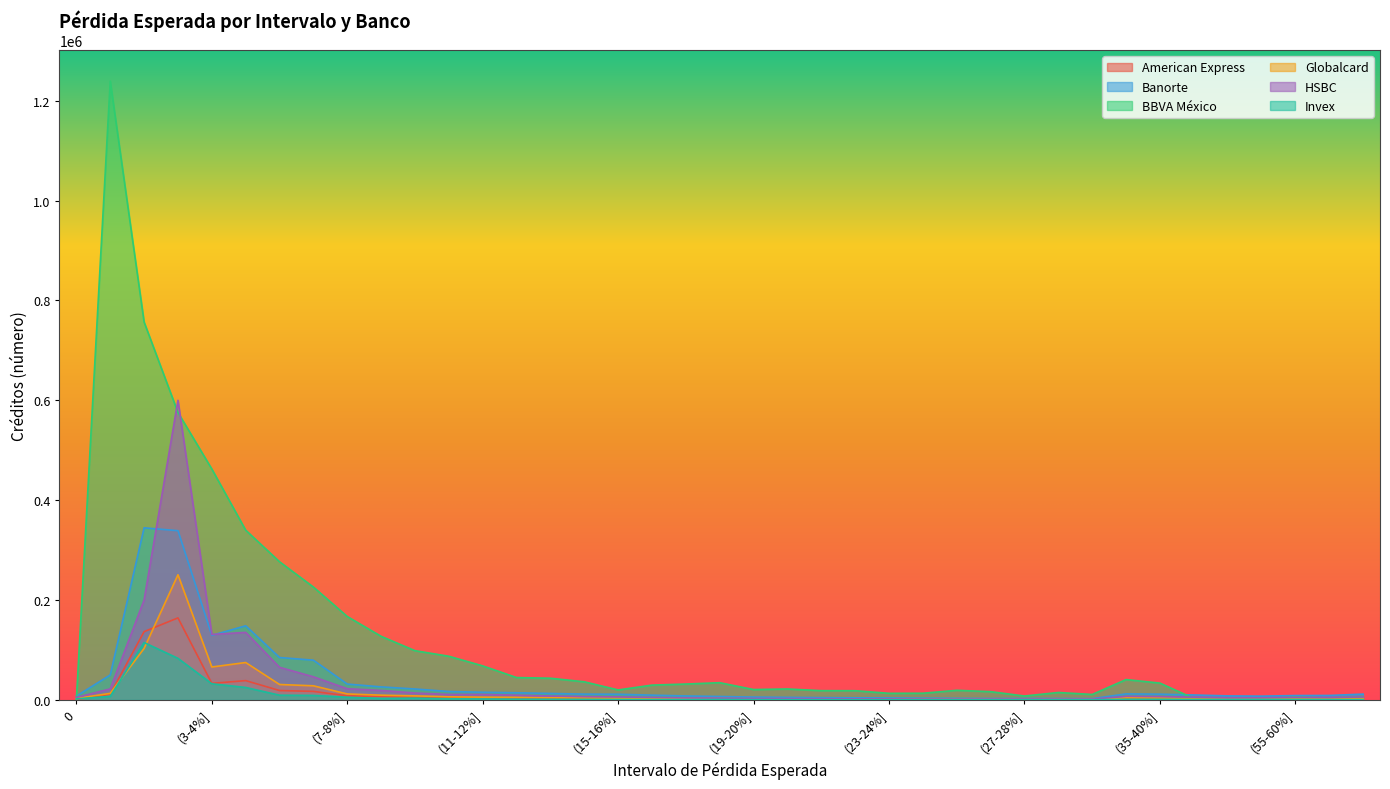

What is the sum of the HSBC values at (11-12%] and (7-8%]?

33542